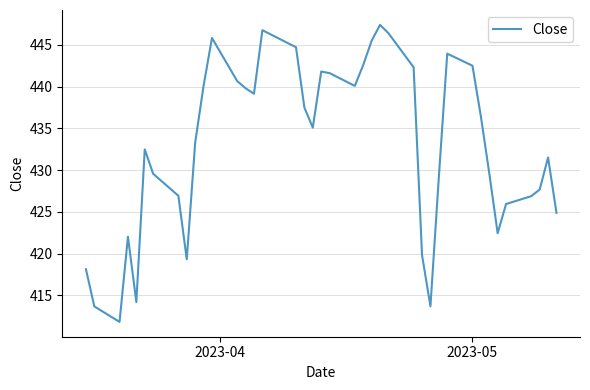

What is the greatest value displayed?

447.4